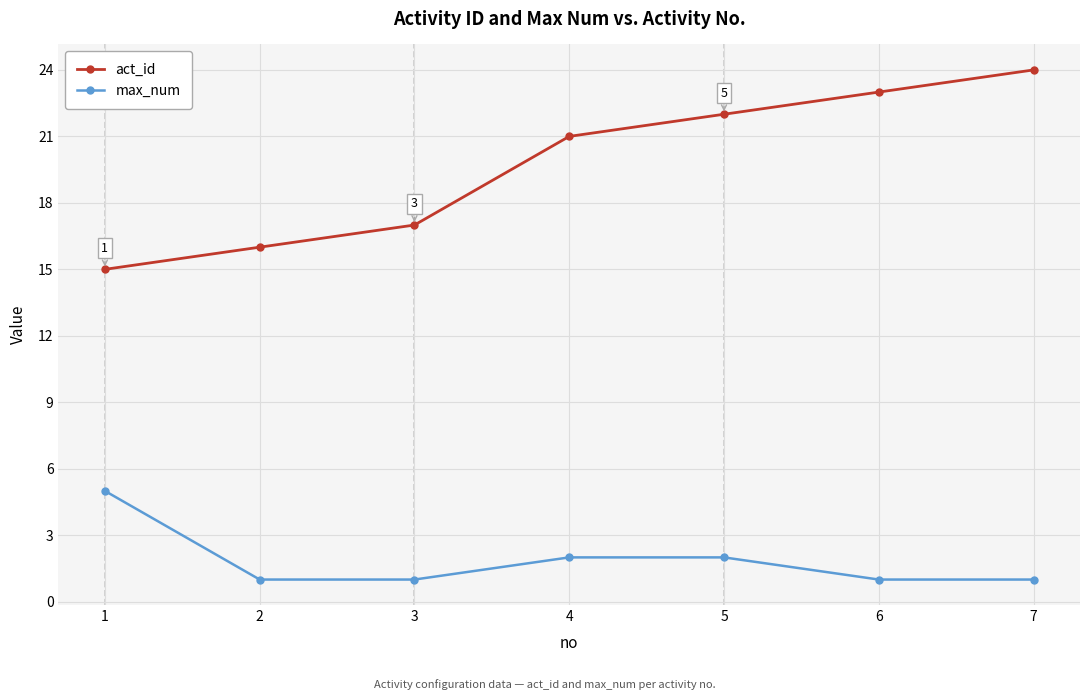

Reading left to right, extract all data points from this chart.

act_id: 15	16	17	21	22	23	24
max_num: 5	1	1	2	2	1	1